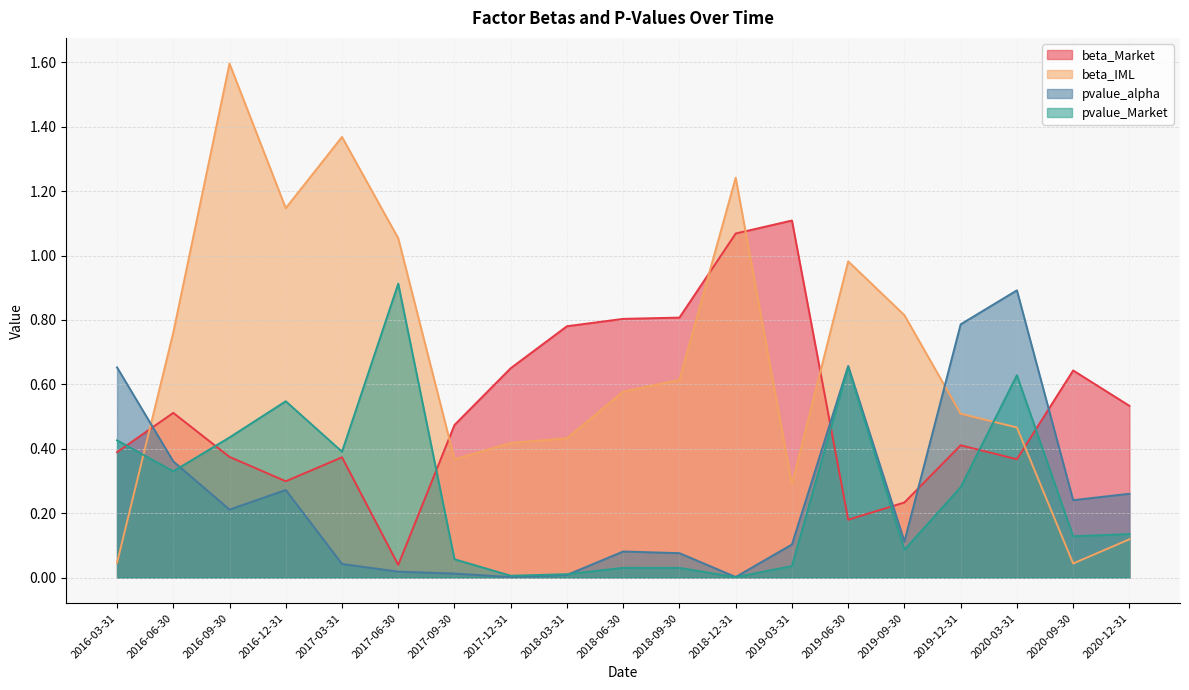

What is the label of the 6th point from the left?

2017-06-30